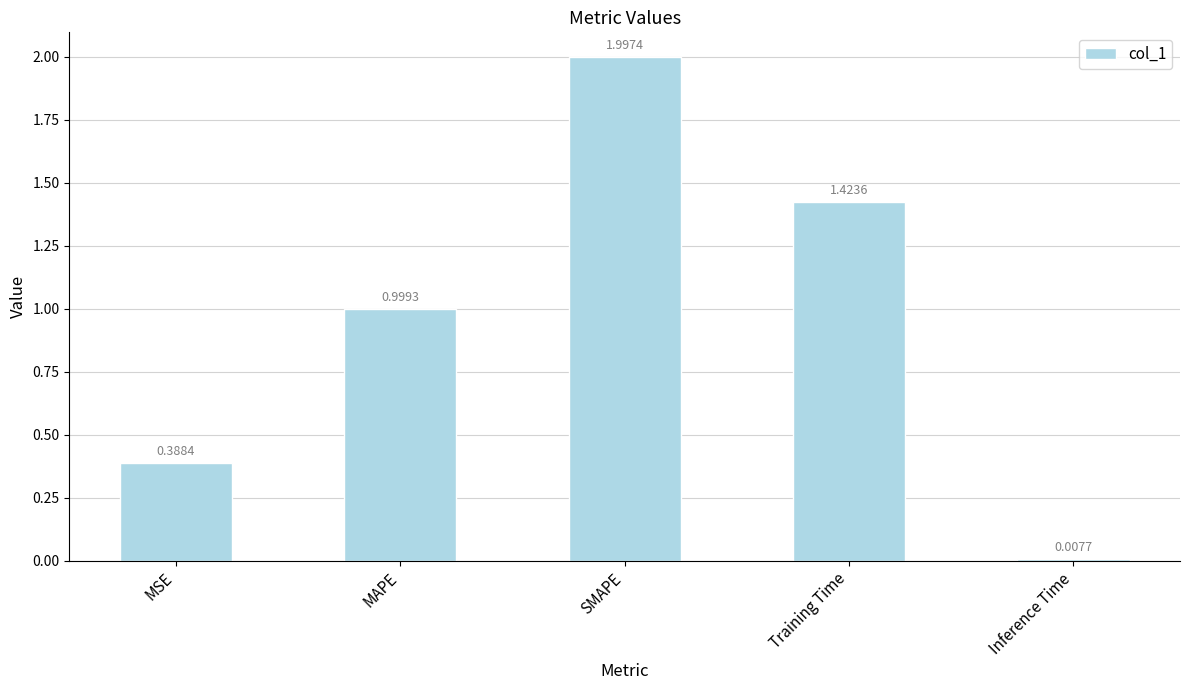

What is the average value?

1.0